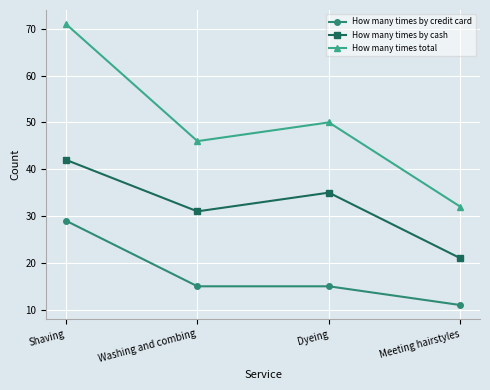

What value does the How many times by credit card series have at Washing and combing, to the nearest 5?

15